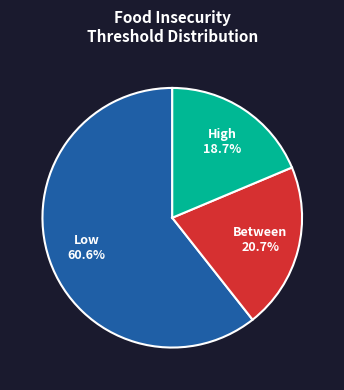

To the nearest percent, what is the difference between the largest and smallest slice percentages?

42%